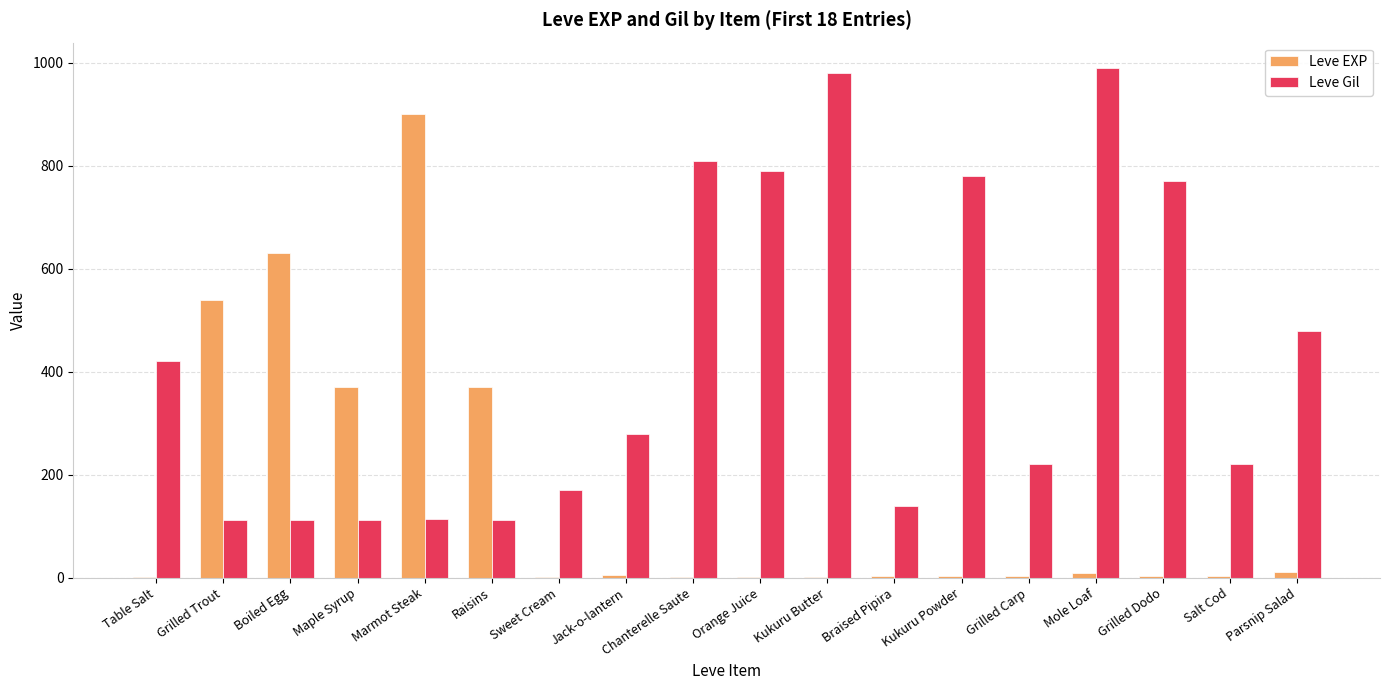

Which series changed the most between Maple Syrup and Marmot Steak?

Leve EXP